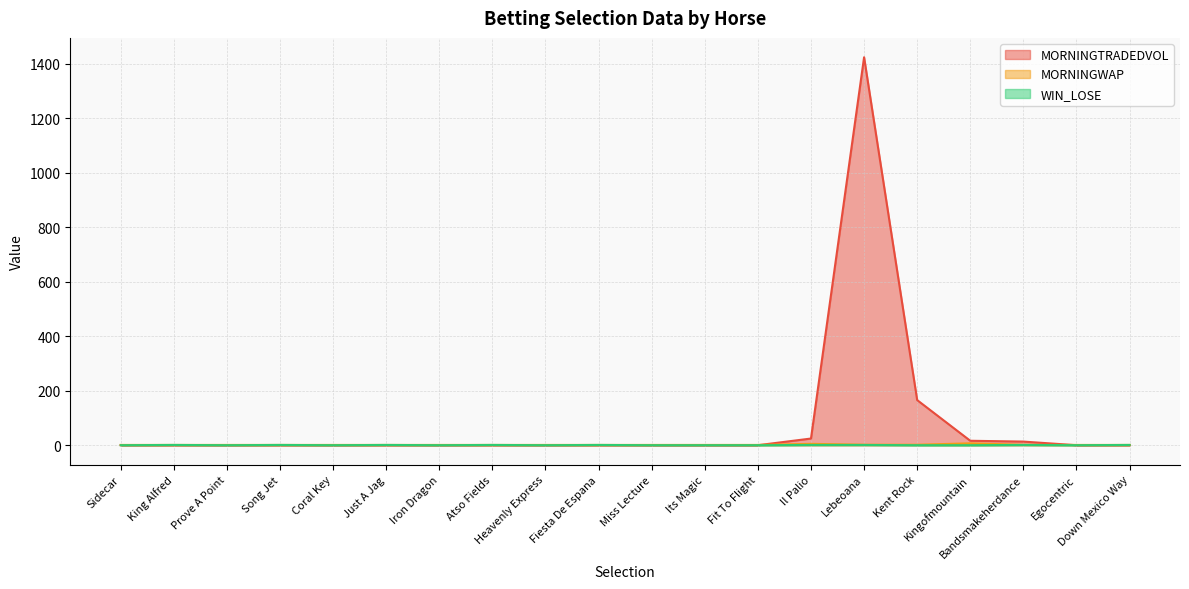

What are all the series names shown in the legend?

MORNINGTRADEDVOL, MORNINGWAP, WIN_LOSE